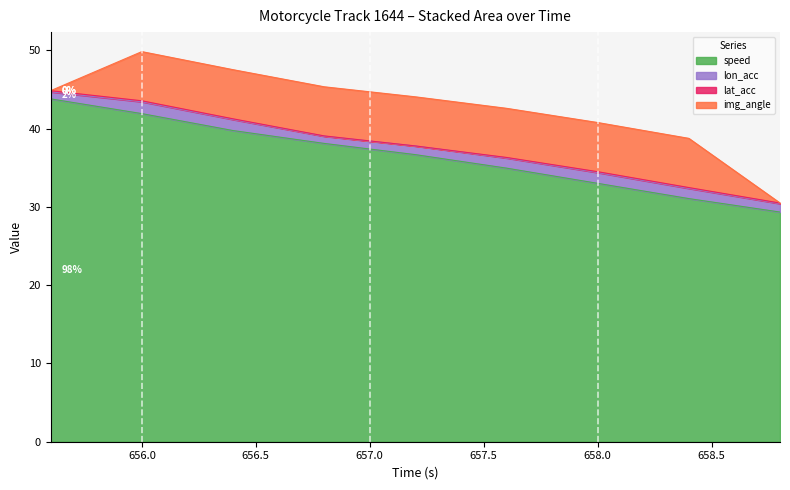

Where do img_angle and lon_acc first cross each other?

655.6 and 656.0